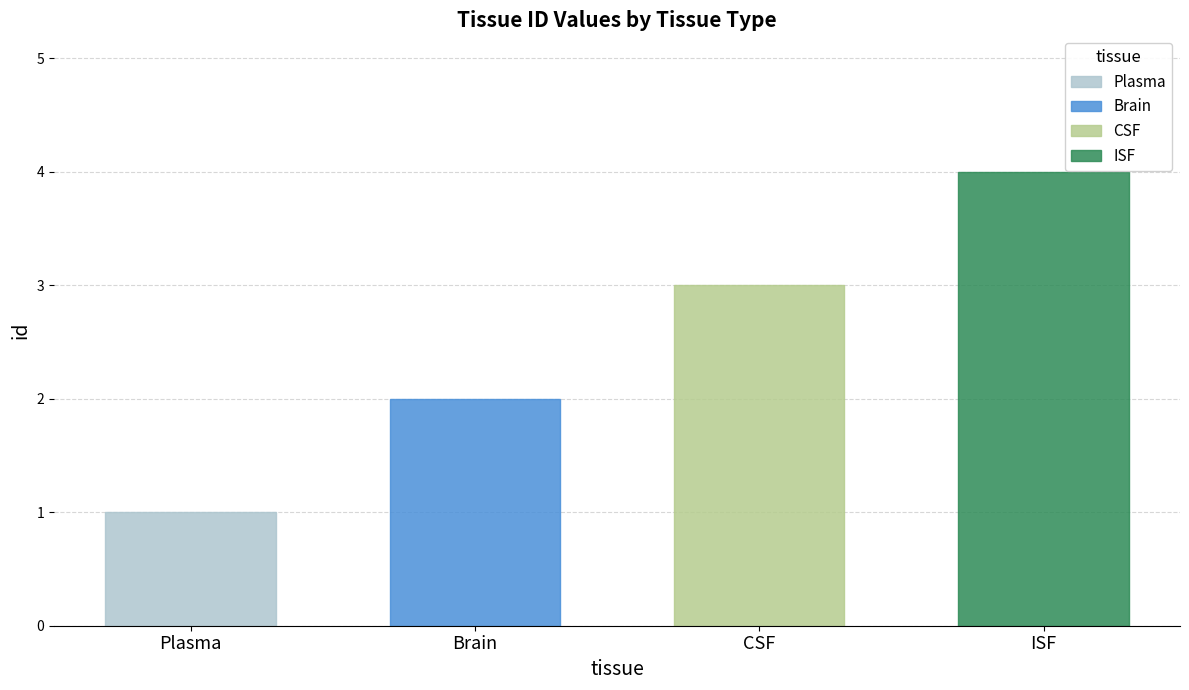

Reading right to left, extract all data points from this chart.

4	3	2	1